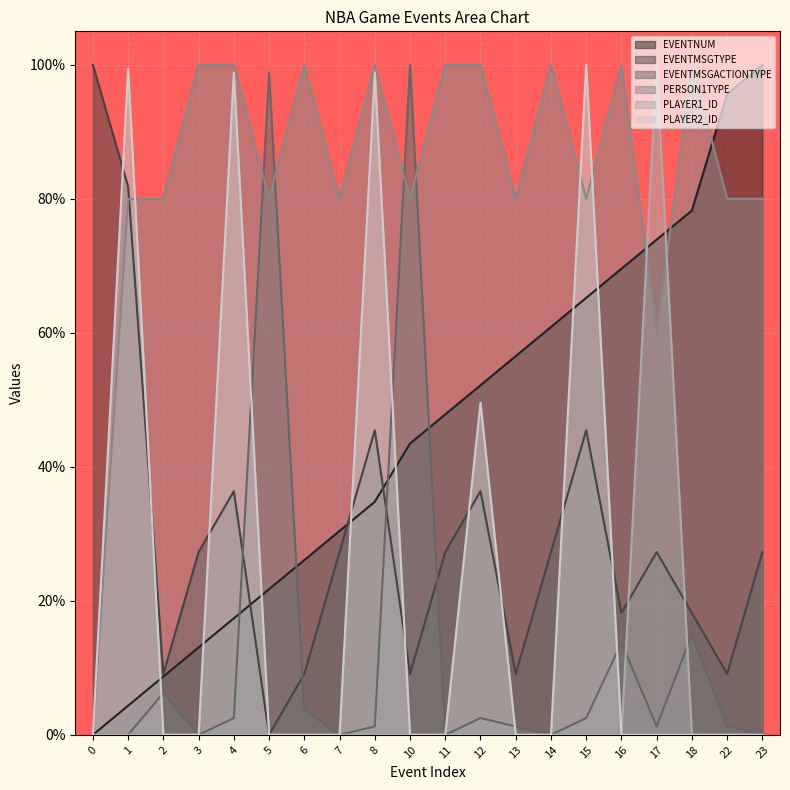

Reading left to right, what are all the values shown in this chart?

EVENTNUM: 0=0.0	1=0.0	2=0.1	3=0.1	4=0.2	5=0.2	6=0.3	7=0.3	8=0.3	10=0.4	11=0.5	12=0.5	13=0.6	14=0.6	15=0.7	16=0.7	17=0.7	18=0.8	22=1.0	23=1.0
EVENTMSGTYPE: 0=1.0	1=0.8	2=0.1	3=0.3	4=0.4	5=0.0	6=0.1	7=0.3	8=0.5	10=0.1	11=0.3	12=0.4	13=0.1	14=0.3	15=0.5	16=0.2	17=0.3	18=0.2	22=0.1	23=0.3
EVENTMSGACTIONTYPE: 0=0.0	1=0.0	2=0.1	3=0.0	4=0.0	5=1.0	6=0.0	7=0.0	8=0.0	10=1.0	11=0.0	12=0.0	13=0.0	14=0.0	15=0.0	16=0.1	17=0.0	18=0.1	22=0.0	23=0.0
PERSON1TYPE: 0=0.0	1=0.8	2=0.8	3=1.0	4=1.0	5=0.8	6=1.0	7=0.8	8=1.0	10=0.8	11=1.0	12=1.0	13=0.8	14=1.0	15=0.8	16=1.0	17=0.6	18=1.0	22=0.8	23=0.8
PLAYER1_ID: 0=0.0	1=0.0	2=0.0	3=0.0	4=0.0	5=0.0	6=0.0	7=0.0	8=0.0	10=0.0	11=0.0	12=0.0	13=0.0	14=0.0	15=0.0	16=0.0	17=1.0	18=0.0	22=0.0	23=0.0
PLAYER2_ID: 0=0.0	1=1.0	2=0.0	3=0.0	4=1.0	5=0.0	6=0.0	7=0.0	8=1.0	10=0.0	11=0.0	12=0.5	13=0.0	14=0.0	15=1.0	16=0.0	17=0.0	18=0.0	22=0.0	23=0.0